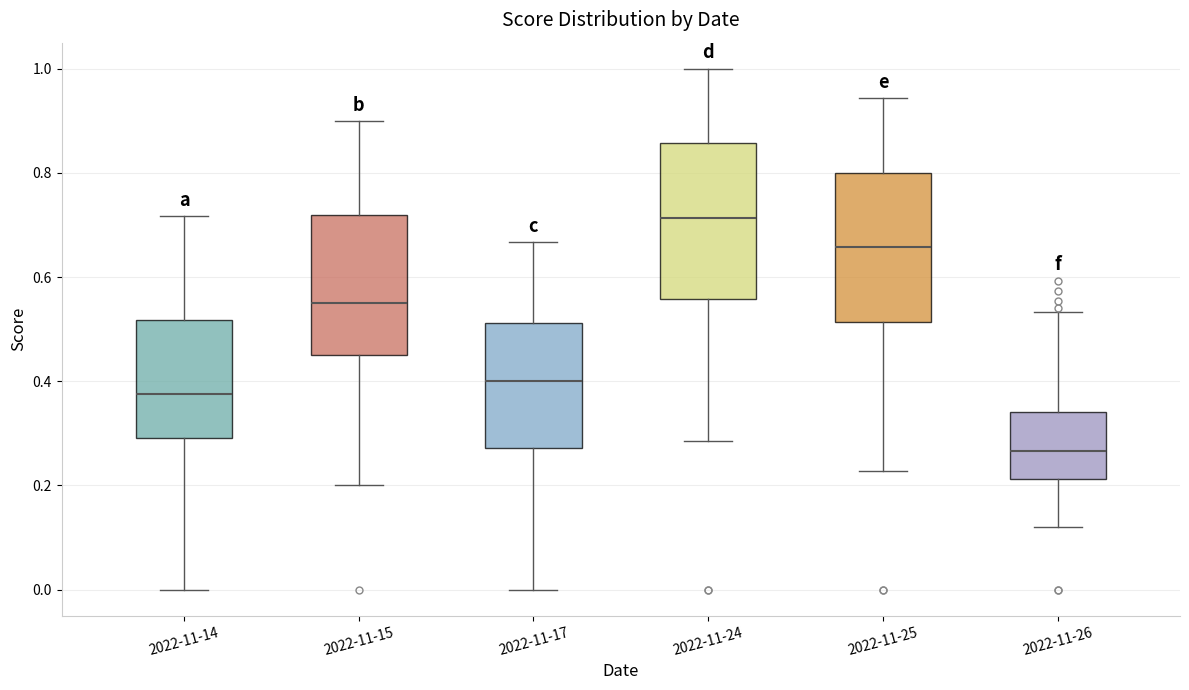

Reading left to right, read every box against the y-axis: the position of its median line, the range the box covers, and the ends of its whiskers. The values are not printed on the chart, so give them approximately, as read against the axis.

2022-11-14: median 0.38, box 0.30 to 0.52, whiskers 0.00 to 0.72
2022-11-15: median 0.56, box 0.46 to 0.72, whiskers 0.20 to 0.90
2022-11-17: median 0.40, box 0.28 to 0.52, whiskers 0.00 to 0.66
2022-11-24: median 0.72, box 0.56 to 0.86, whiskers 0.28 to 1.00
2022-11-25: median 0.66, box 0.52 to 0.80, whiskers 0.22 to 0.94
2022-11-26: median 0.26, box 0.22 to 0.34, whiskers 0.12 to 0.54